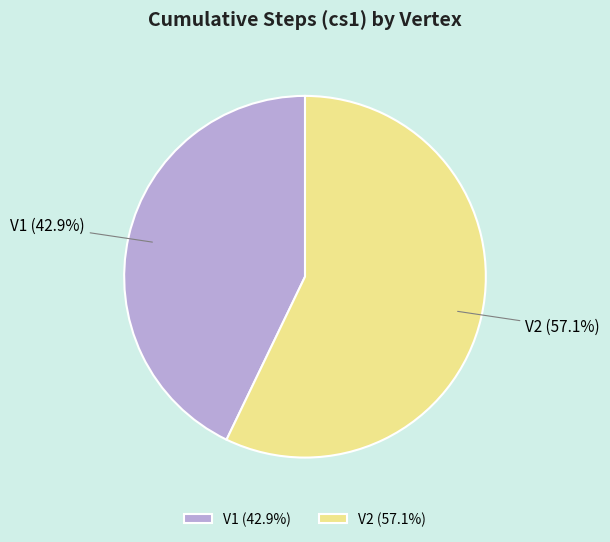

Which slice is the largest?

V2